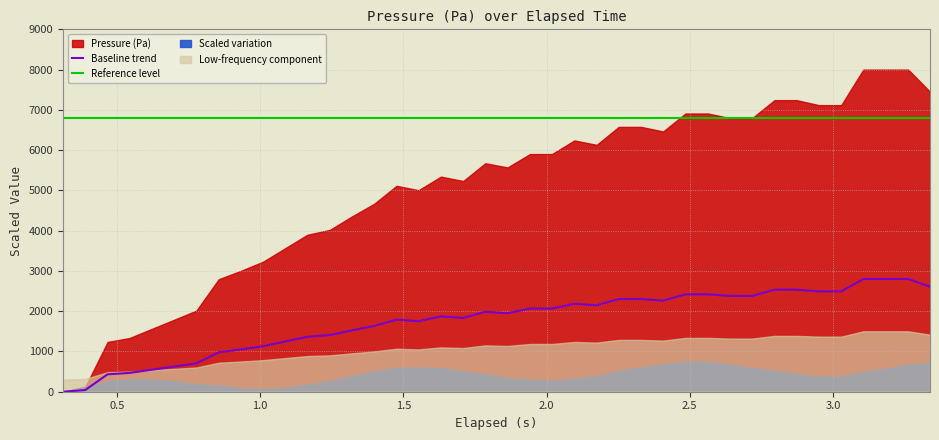

What is the label of the 19th point from the left?

1.709